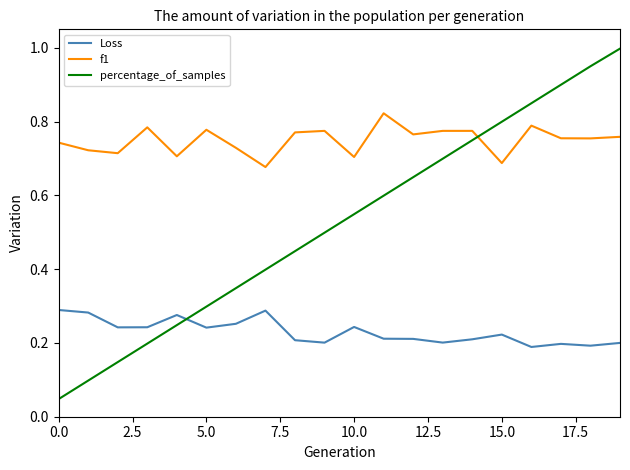

List the series in order of their overall mean, highest first.

f1, percentage_of_samples, Loss